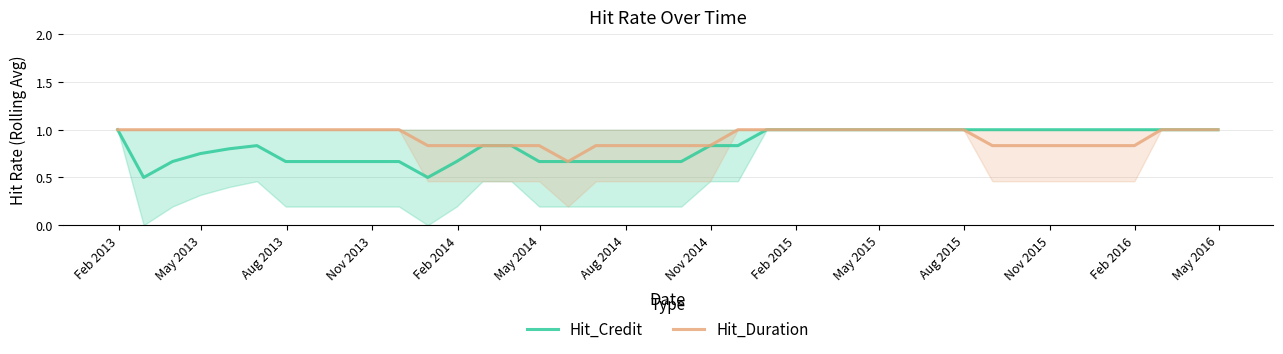

What is the maximum value for Hit_Duration?

1.0